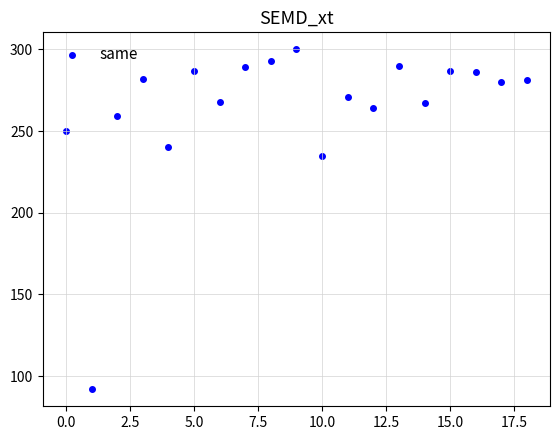

What Y value in the scatter plot is closest to 196?

235